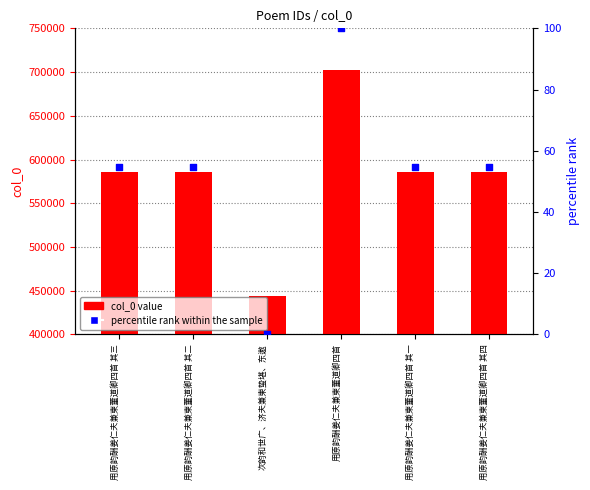

What are all the series names shown in the legend?

col_0 value, percentile rank within the sample